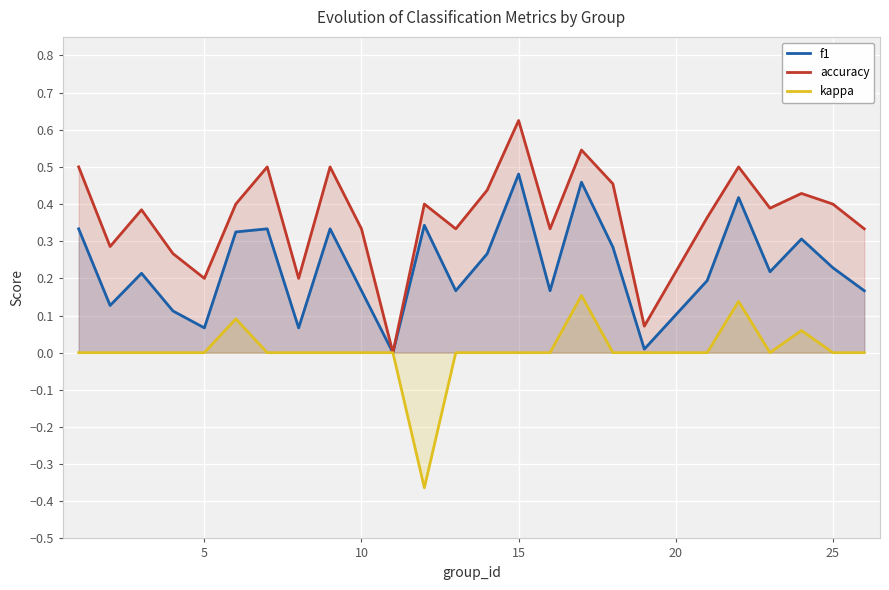

True or false: accuracy has more than 1 interior local peaks.

True